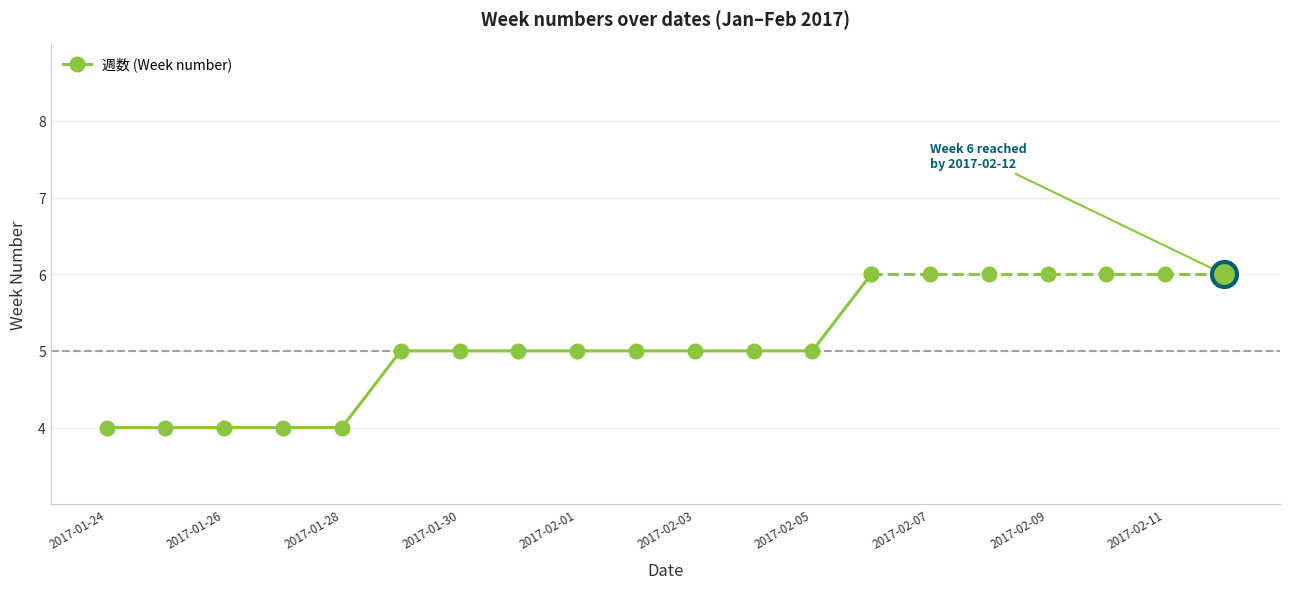

Count the number of categories in the chart.

14